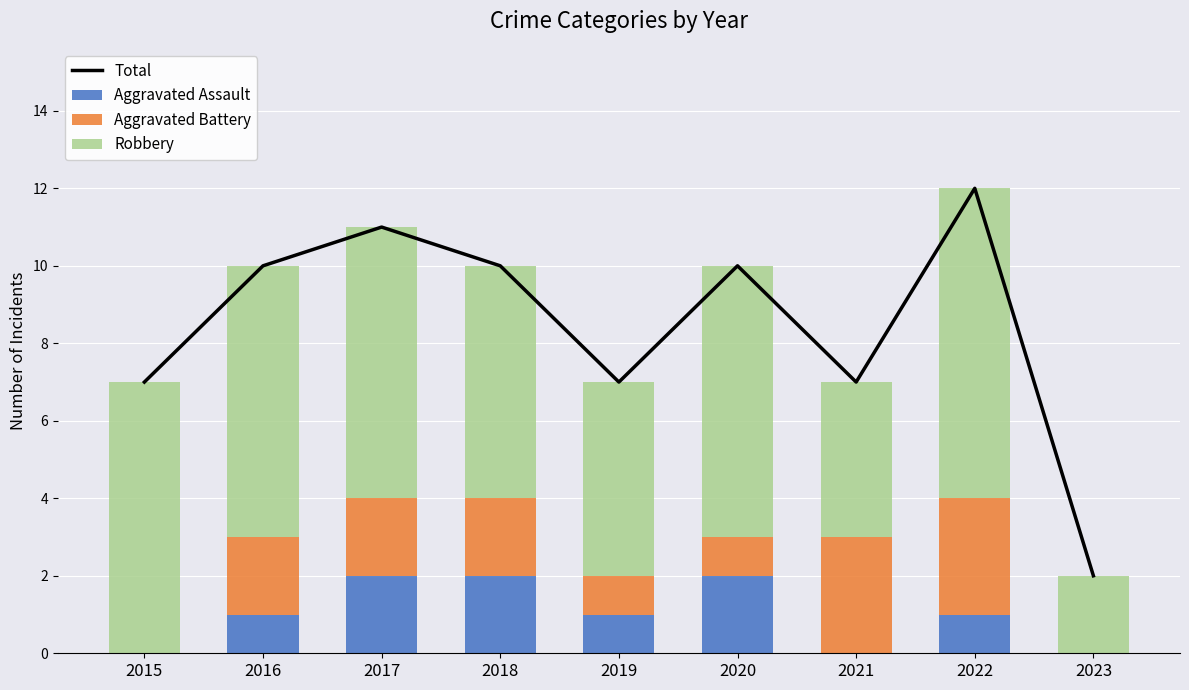

Count the number of data series in this chart.

4